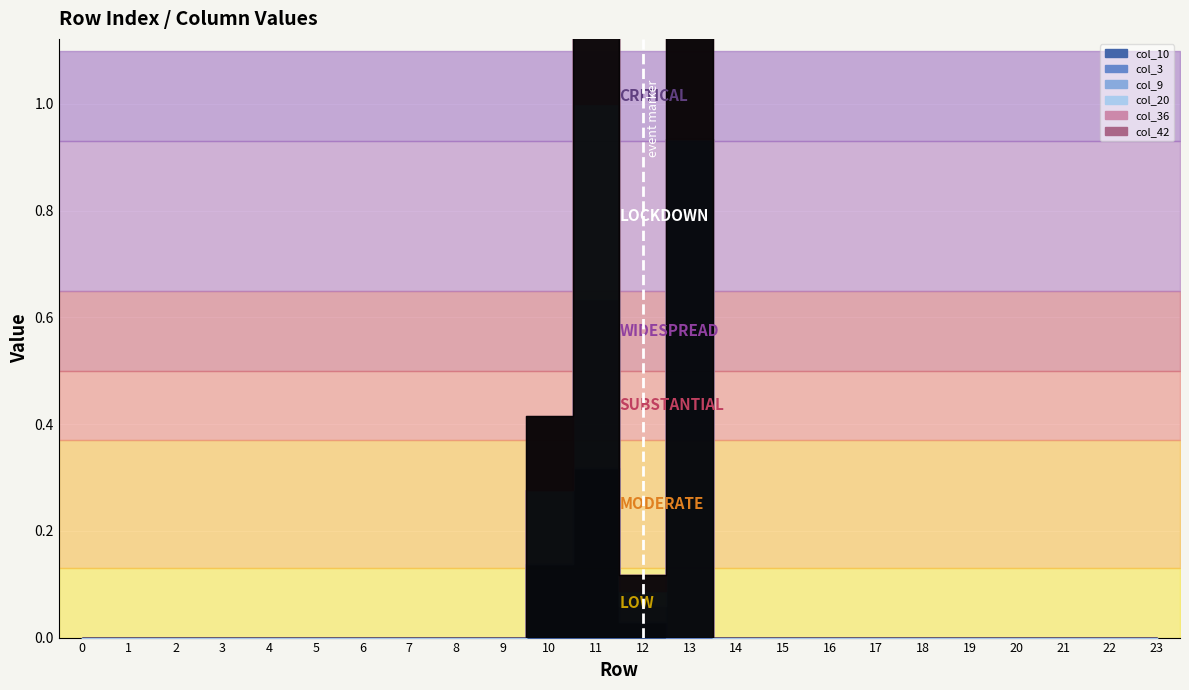

True or false: col_10 and col_9 intersect in this chart.

False